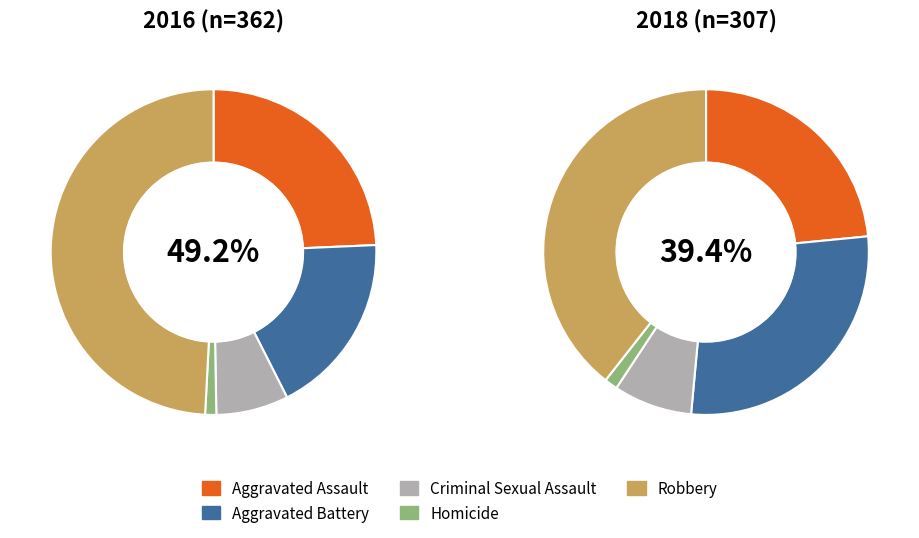

Is there a majority slice in this chart?

No